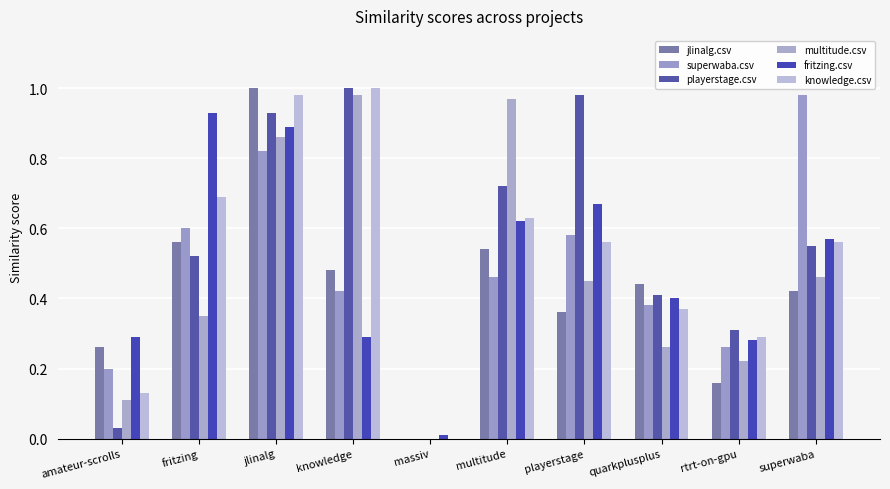

The playerstage.csv series shows 0.5 at knowledge. True or false?

False